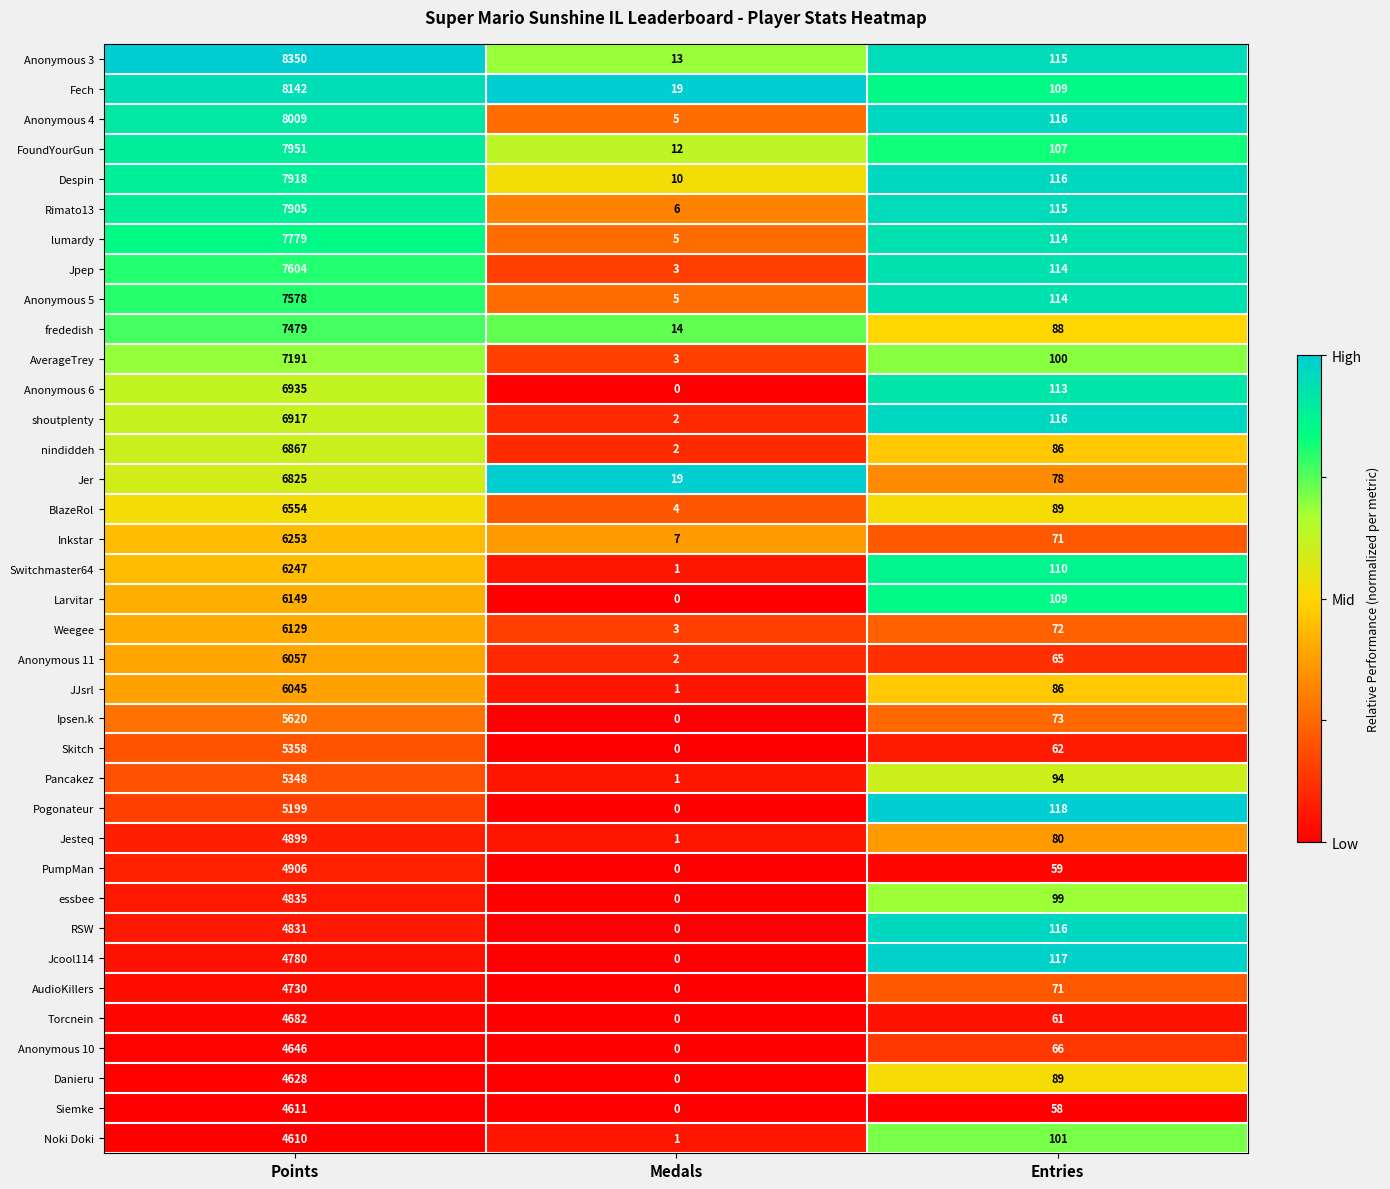

Rank the series by their maximum value, from highest to lowest.

Anonymous 3, Fech, Anonymous 4, FoundYourGun, Despin, Rimato13, lumardy, Jpep, Anonymous 5, frededish, AverageTrey, Anonymous 6, shoutplenty, nindiddeh, Jer, BlazeRol, Inkstar, Switchmaster64, Larvitar, Weegee, Anonymous 11, JJsrl, Ipsen.k, Skitch, Pancakez, Pogonateur, PumpMan, Jesteq, essbee, RSW, Jcool114, AudioKillers, Torcnein, Anonymous 10, Danieru, Siemke, Noki Doki